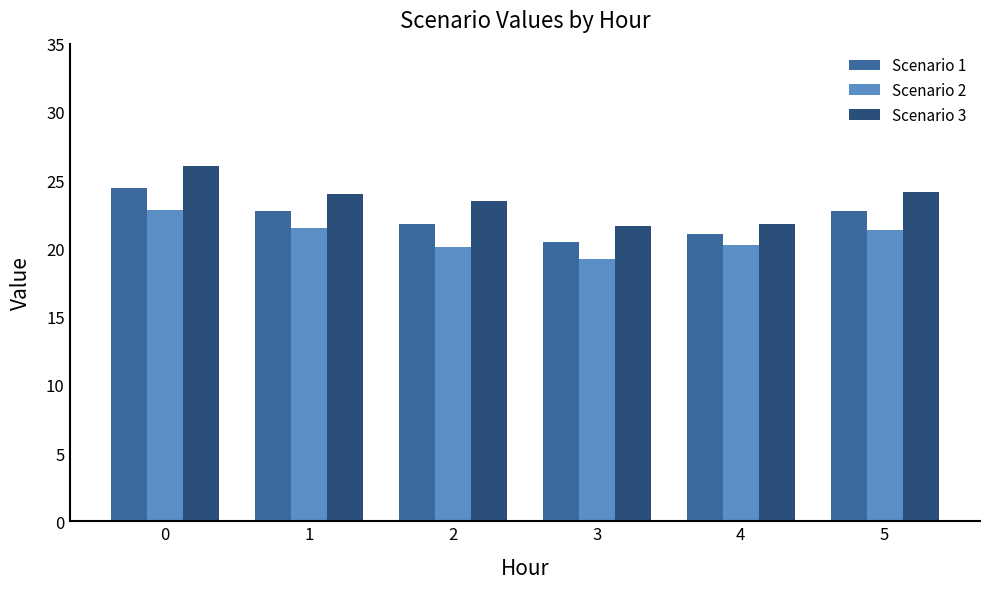

What is the total value across all series at 0?

73.2